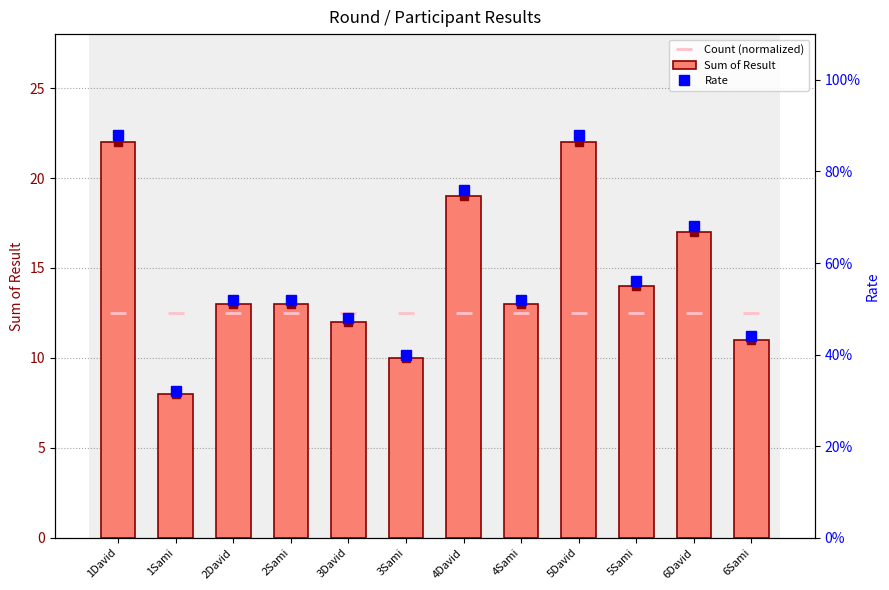

Is it true that Sum of Result equals 8.0 at 2Sami?

False